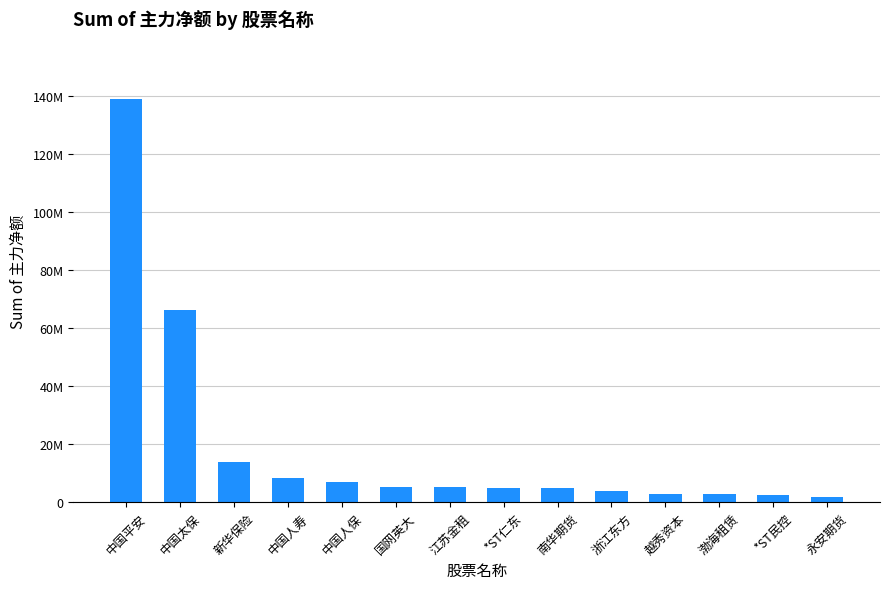

The value at 中国太保 is 66092701. True or false?

True